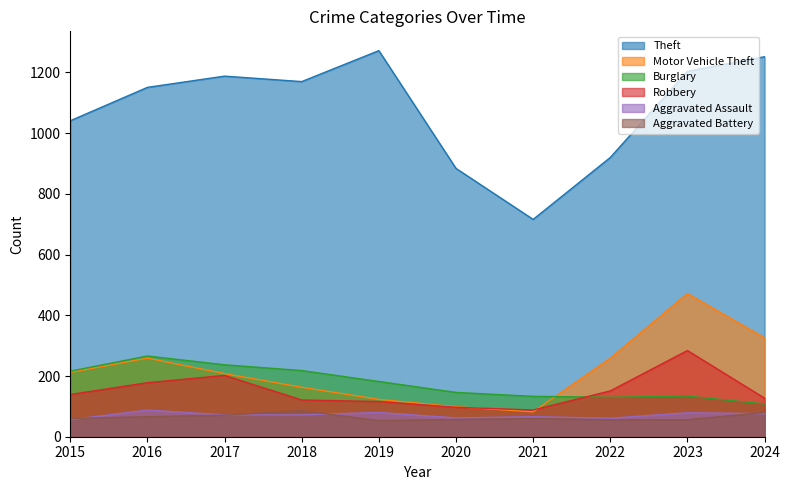

True or false: Theft and Aggravated Battery intersect in this chart.

False